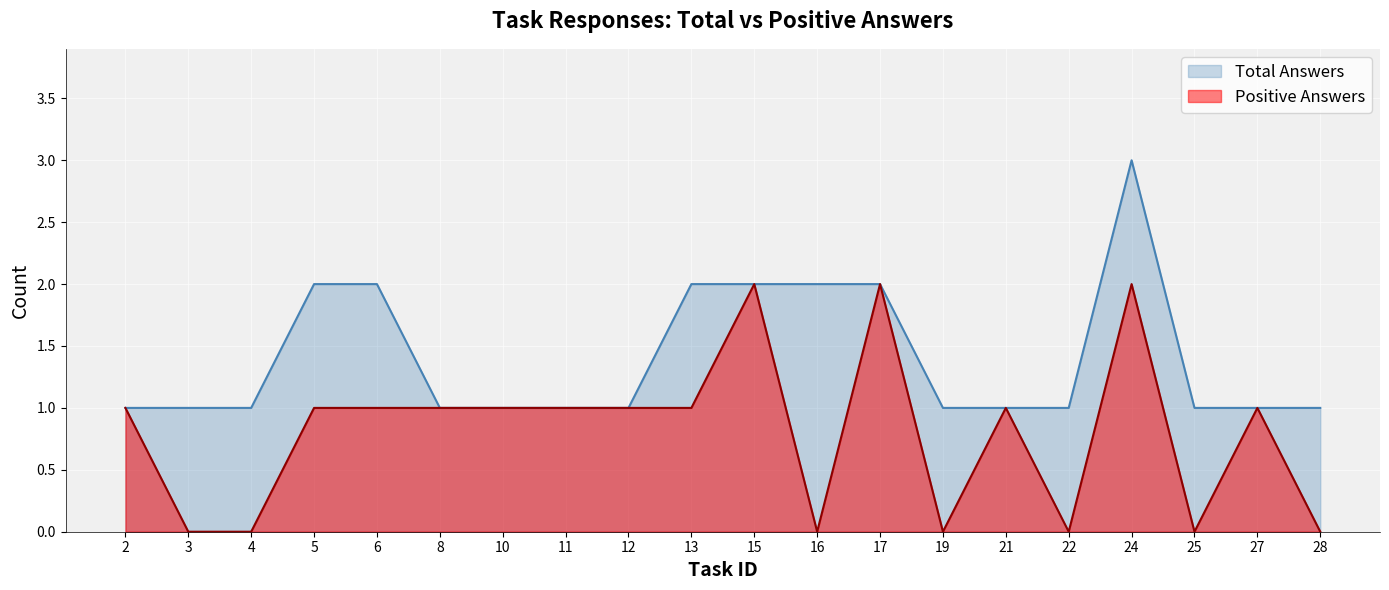

Which series has the largest total across all categories?

Total Answers